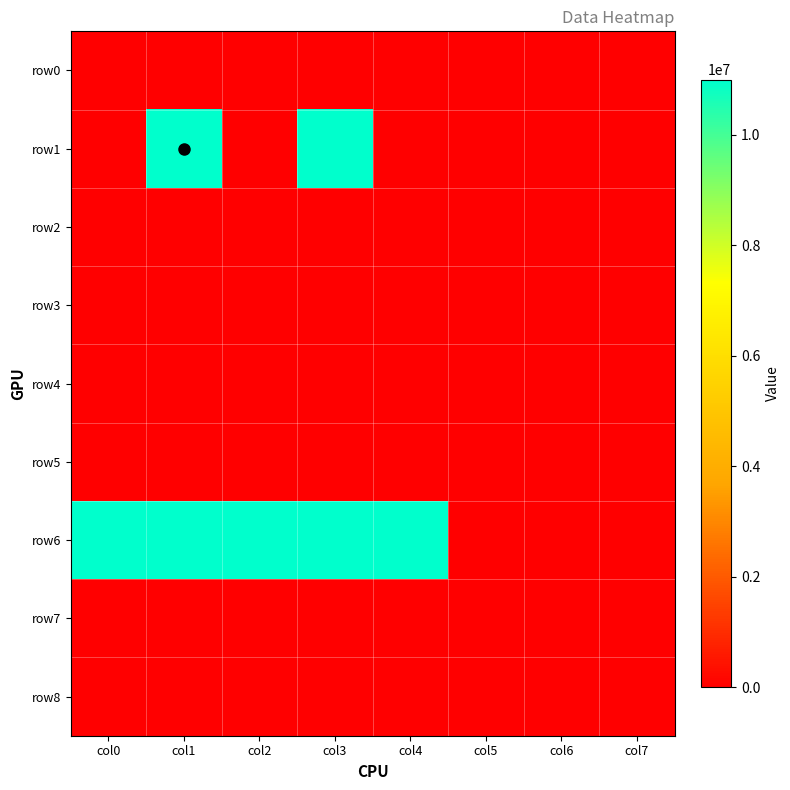

Reading left to right, what are all the values shown in this chart?

row0: col0=0	col1=0	col2=0	col3=0	col4=0	col5=0	col6=0	col7=0
row1: col0=0	col1=11000000	col2=0	col3=11000000	col4=0	col5=0	col6=0	col7=0
row2: col0=0	col1=0	col2=0	col3=0	col4=0	col5=0	col6=0	col7=0
row3: col0=0	col1=0	col2=0	col3=0	col4=0	col5=0	col6=0	col7=0
row4: col0=0	col1=0	col2=0	col3=0	col4=0	col5=0	col6=0	col7=0
row5: col0=0	col1=0	col2=0	col3=0	col4=0	col5=0	col6=0	col7=0
row6: col0=11000000	col1=11000000	col2=11000000	col3=11000000	col4=11000000	col5=0	col6=0	col7=0
row7: col0=0	col1=0	col2=0	col3=0	col4=0	col5=0	col6=0	col7=0
row8: col0=0	col1=0	col2=0	col3=0	col4=0	col5=0	col6=0	col7=0